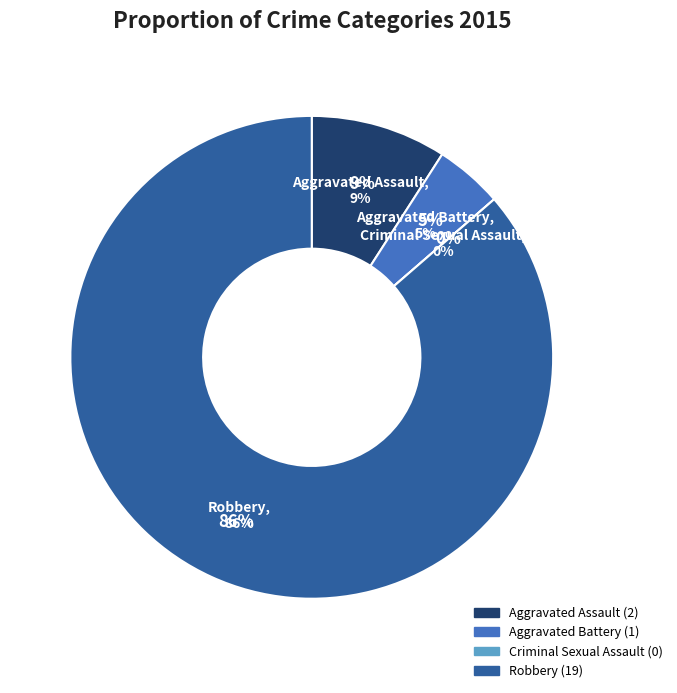

To the nearest percent, what percentage of the pie is Aggravated Assault?

9%